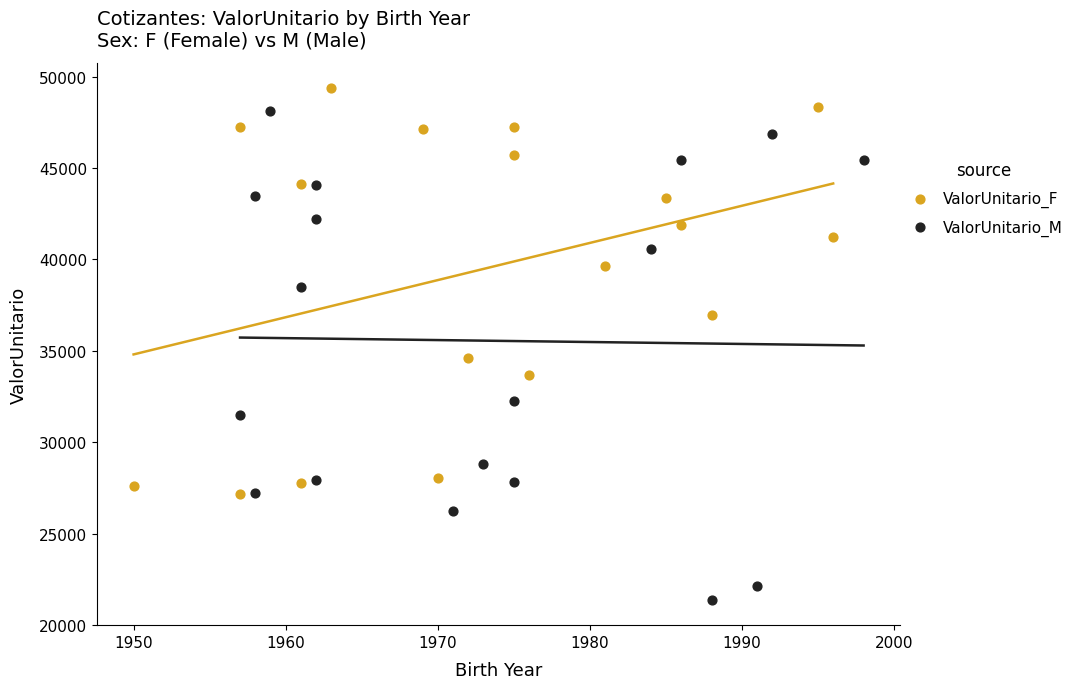

Which series contains the lowest Y value?

ValorUnitario_M